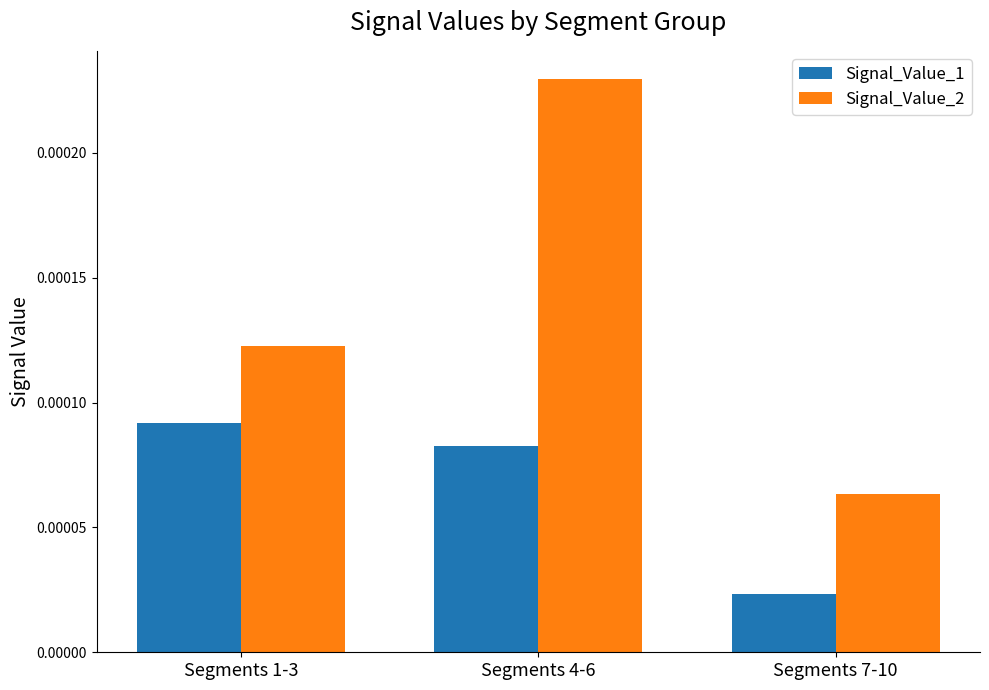

Between Segments 1-3 and Segments 4-6, which series saw the biggest shift?

Signal_Value_2